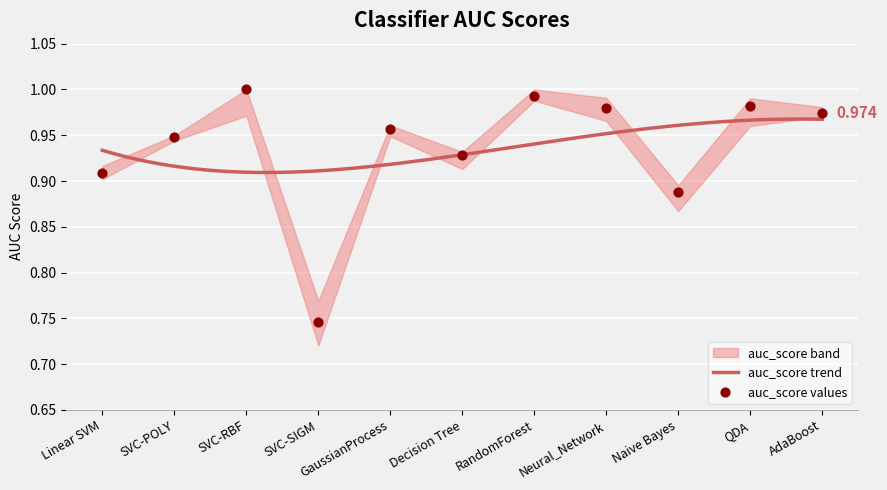

What is the change in value from Naive Bayes to AdaBoost?

+0.1